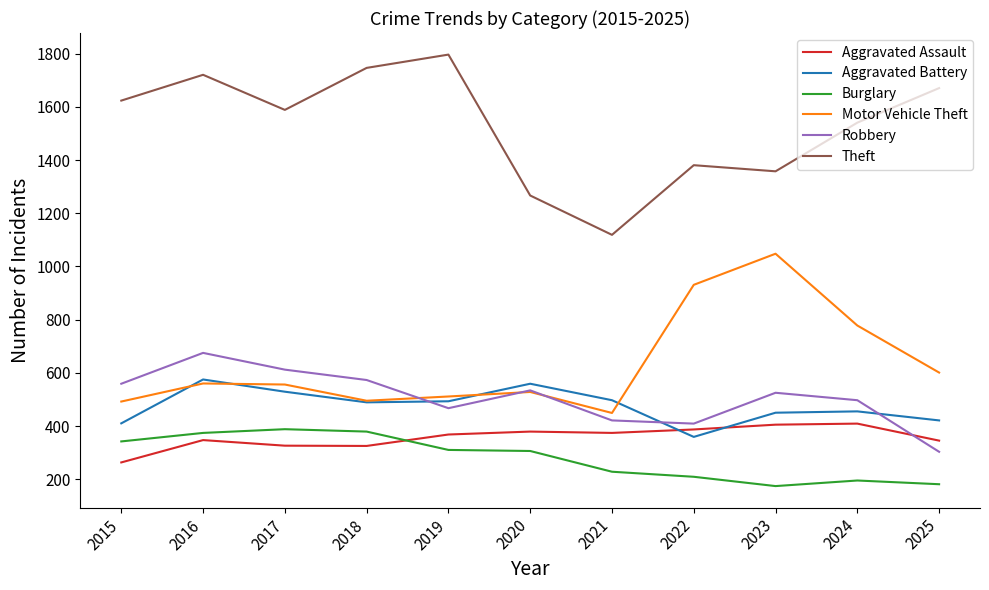

What is the average value of the Burglary series?

281